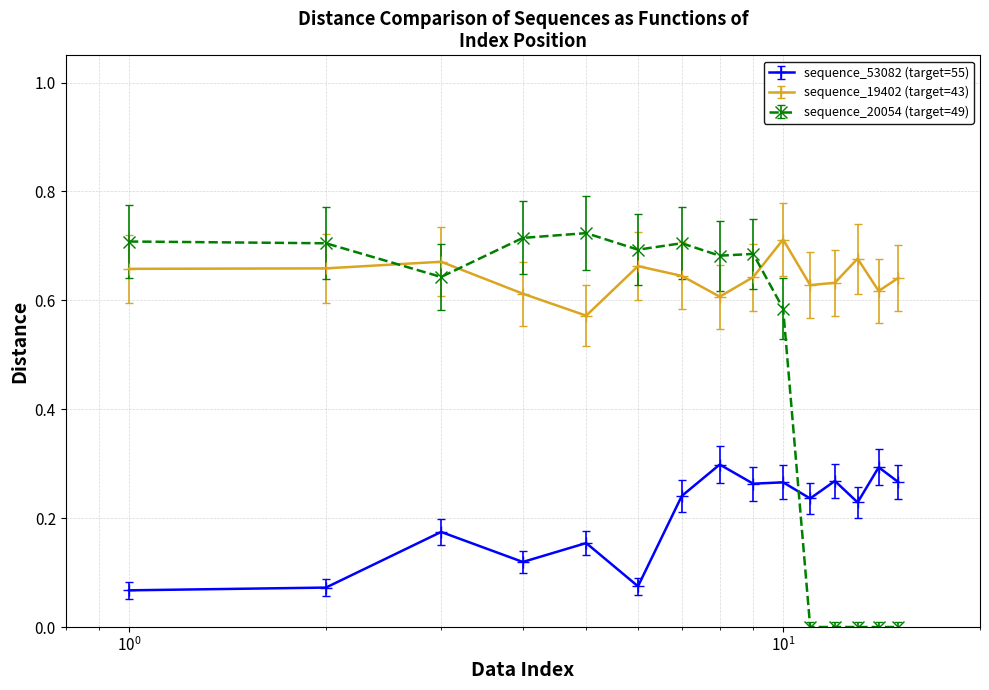

Which series has the largest total across all categories?

sequence_19402 (target=43)